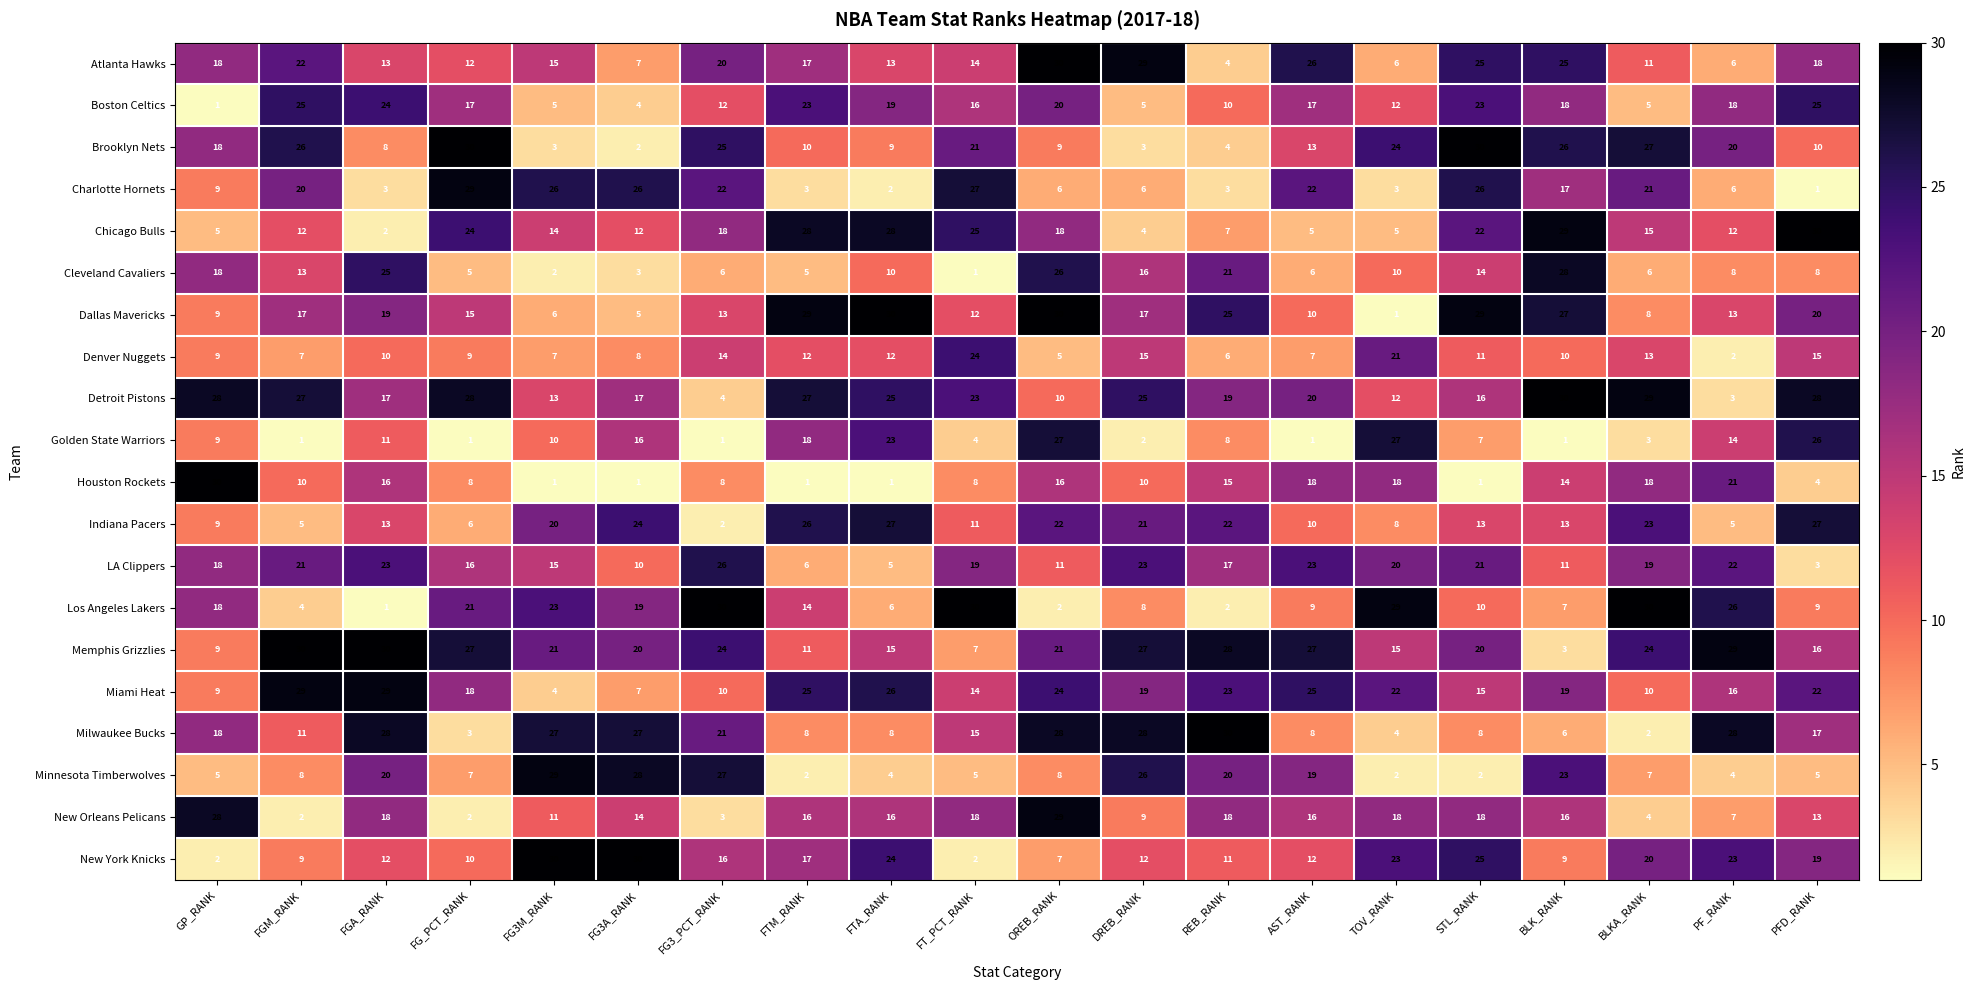

What is the maximum value shown in the chart?

30